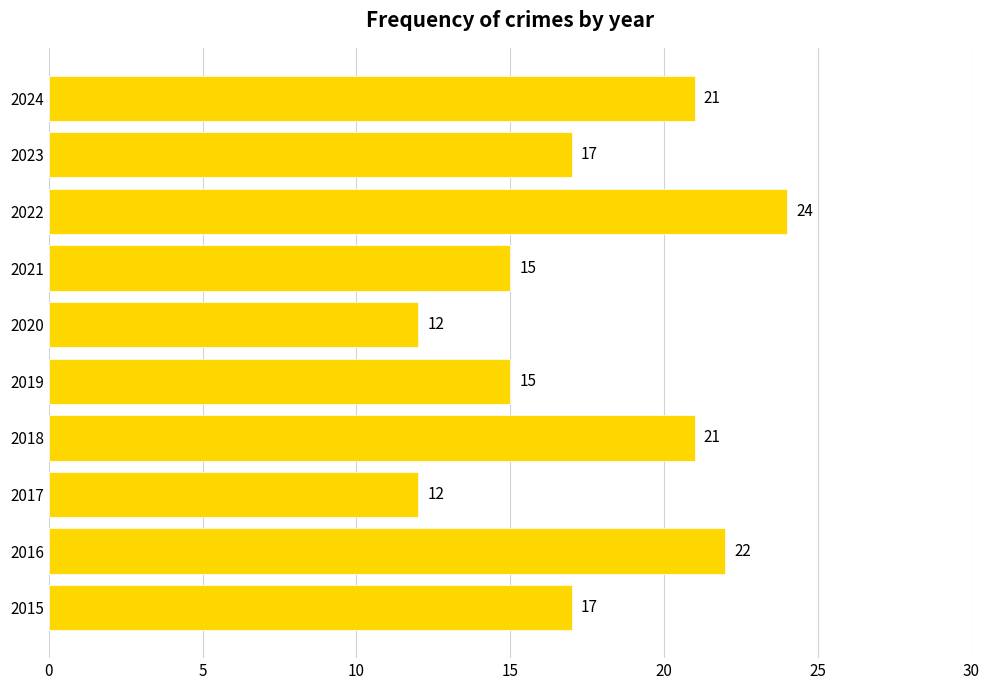

The chart shows a value of 17 at 2023. True or false?

True